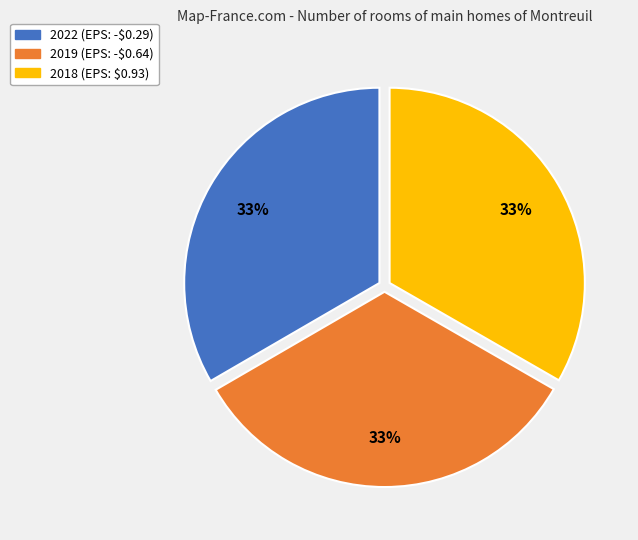

To the nearest percent, what portion does 2018 (EPS: $0.93) represent?

33%